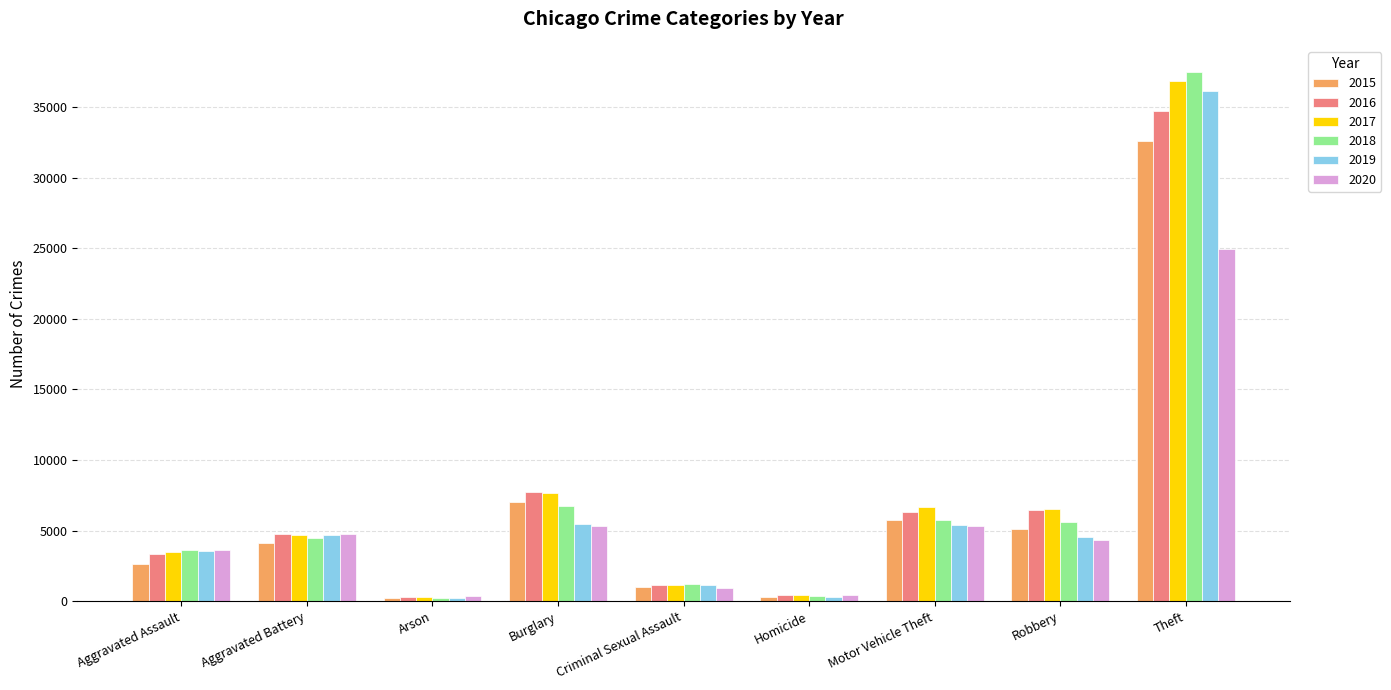

At which category is the sum across all series the highest?

Theft